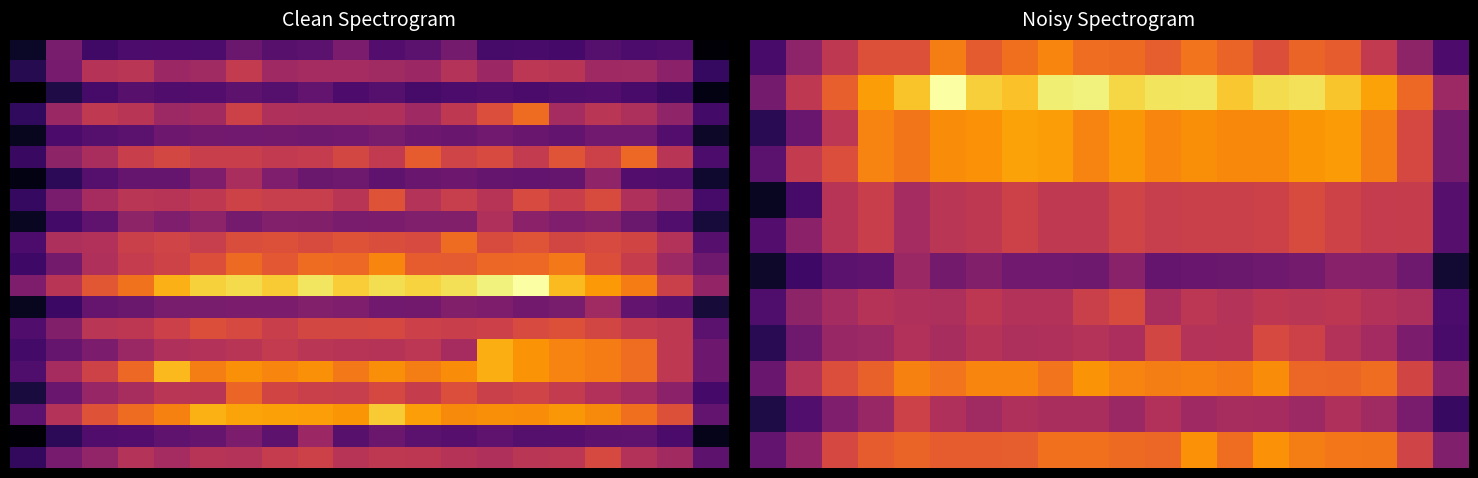

What is the spread (max minus min) of values at 4?

121.1